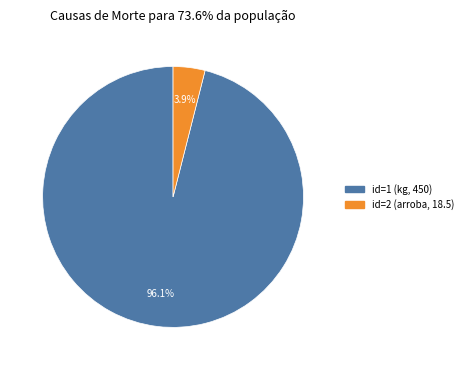

What percentage do id=1 (kg, 450) and id=2 (arroba, 18.5) together represent?

100.0%